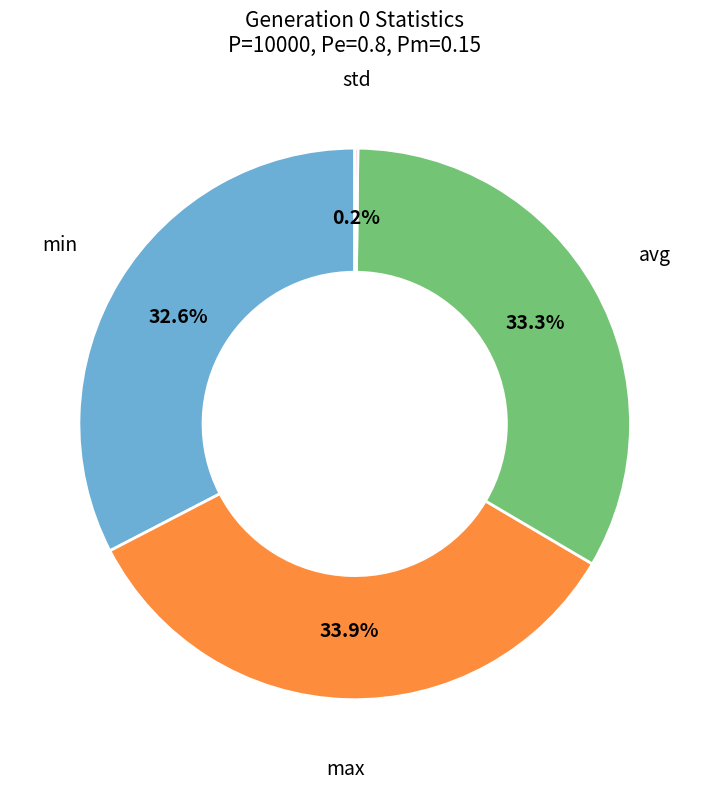

Is there a majority slice in this chart?

No